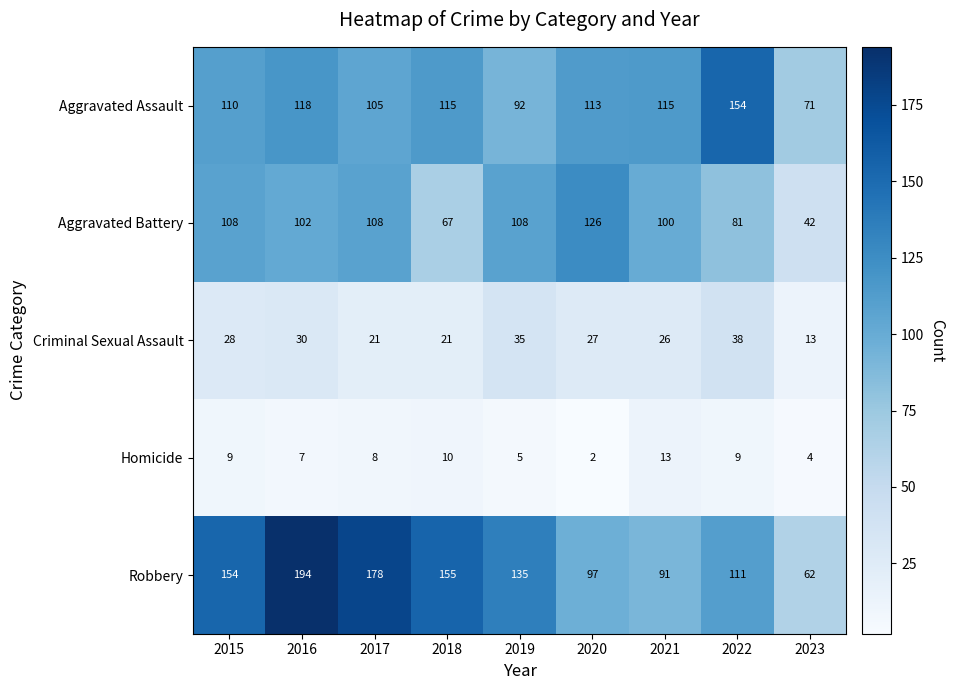

What is the difference between the Aggravated Battery values at 2023 and 2021?

58